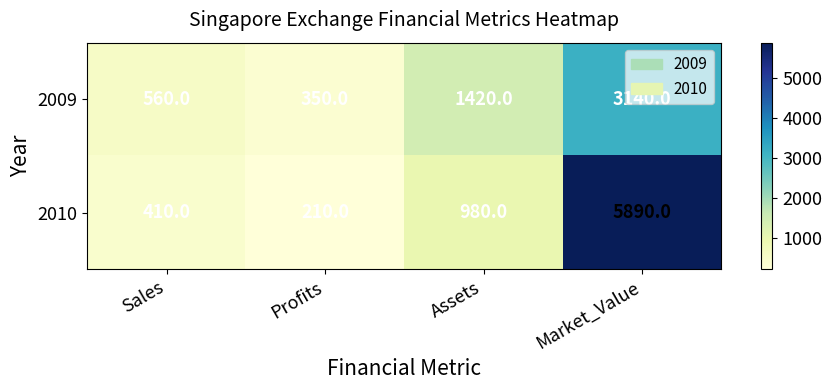

At which label does 2010 reach its minimum?

Profits